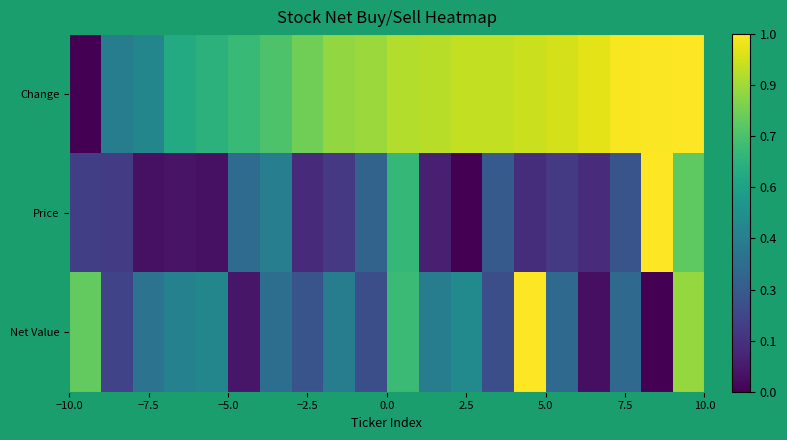

Rank the series by their average value, from highest to lowest.

Change, Net Value, Price